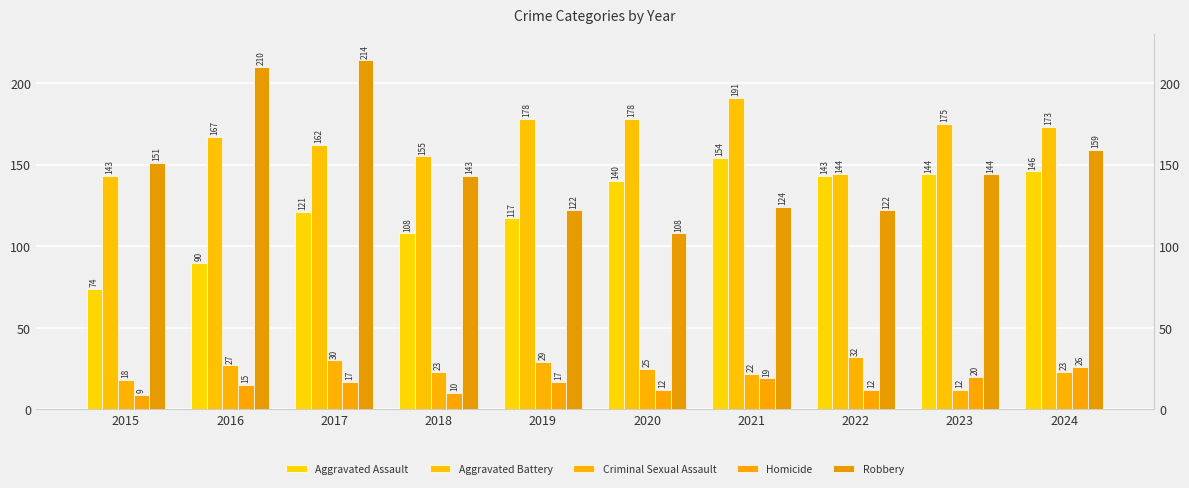

Reading left to right, list all the values displayed in this chart.

Aggravated Assault: 2015=74	2016=90	2017=121	2018=108	2019=117	2020=140	2021=154	2022=143	2023=144	2024=146
Aggravated Battery: 2015=143	2016=167	2017=162	2018=155	2019=178	2020=178	2021=191	2022=144	2023=175	2024=173
Criminal Sexual Assault: 2015=18	2016=27	2017=30	2018=23	2019=29	2020=25	2021=22	2022=32	2023=12	2024=23
Homicide: 2015=9	2016=15	2017=17	2018=10	2019=17	2020=12	2021=19	2022=12	2023=20	2024=26
Robbery: 2015=151	2016=210	2017=214	2018=143	2019=122	2020=108	2021=124	2022=122	2023=144	2024=159